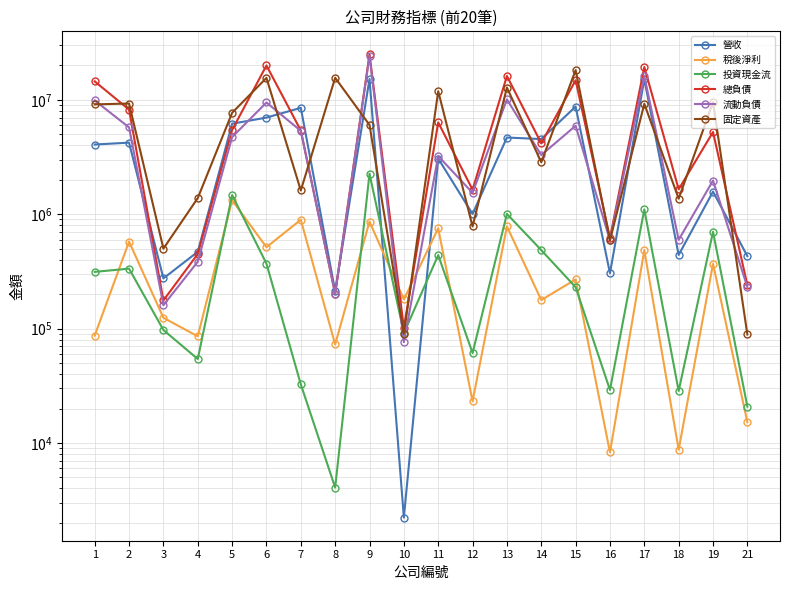

What is the difference between the maximum and minimum values in the 投資現金流 series?

2257148